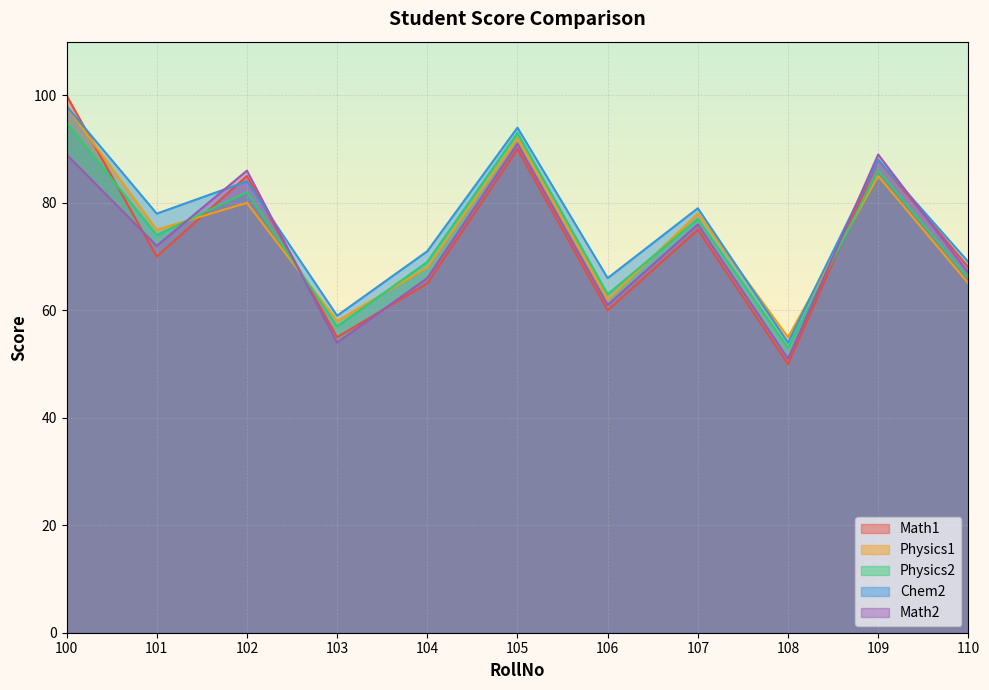

At 108, list the series in order from smallest to largest.

Math1, Math2, Physics2, Chem2, Physics1